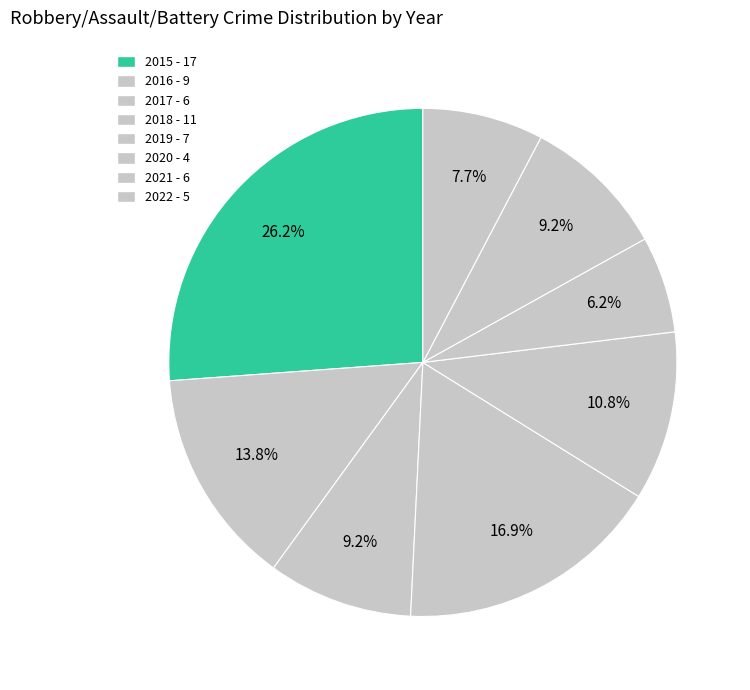

Does any single category account for the majority?

No